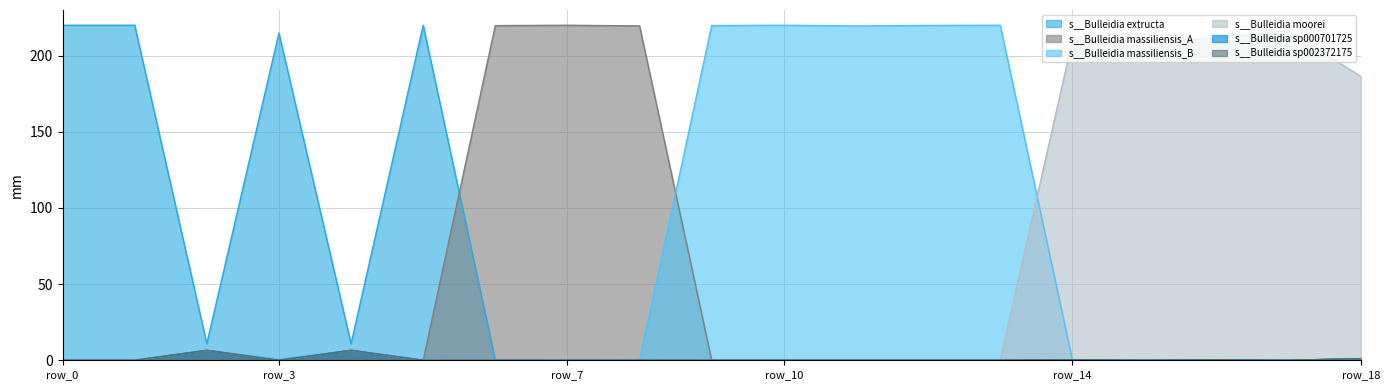

Where do s__Bulleidia sp000701725 and s__Bulleidia massiliensis_B first cross each other?

row_1 and row_2